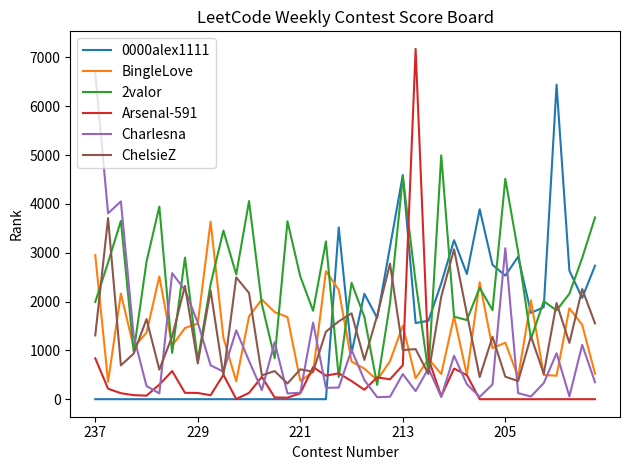

Which series has the largest range (max minus min)?

Arsenal-591